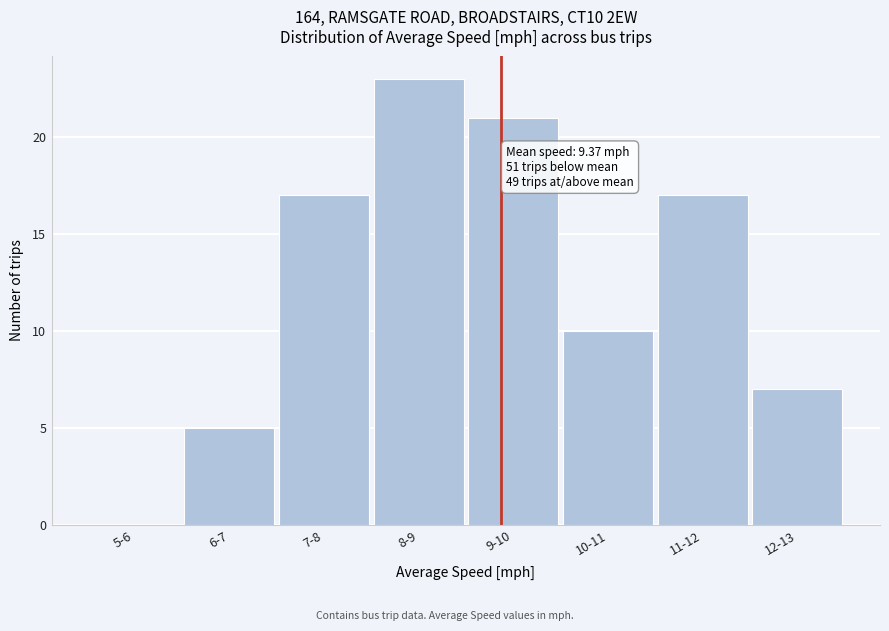

Reading left to right, list all the values displayed in this chart.

5-6=0	6-7=5	7-8=17	8-9=23	9-10=21	10-11=10	11-12=17	12-13=7